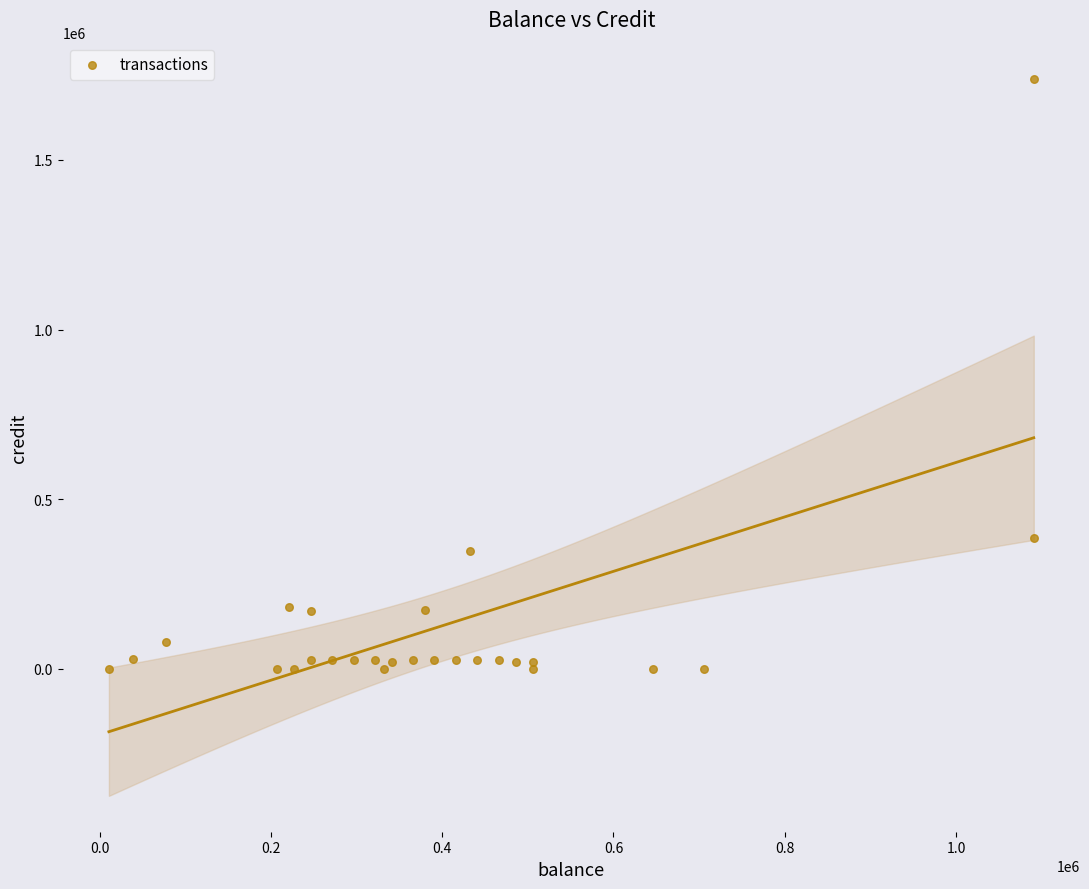

What Y value in the scatter plot is closest to 870000?

385407.2